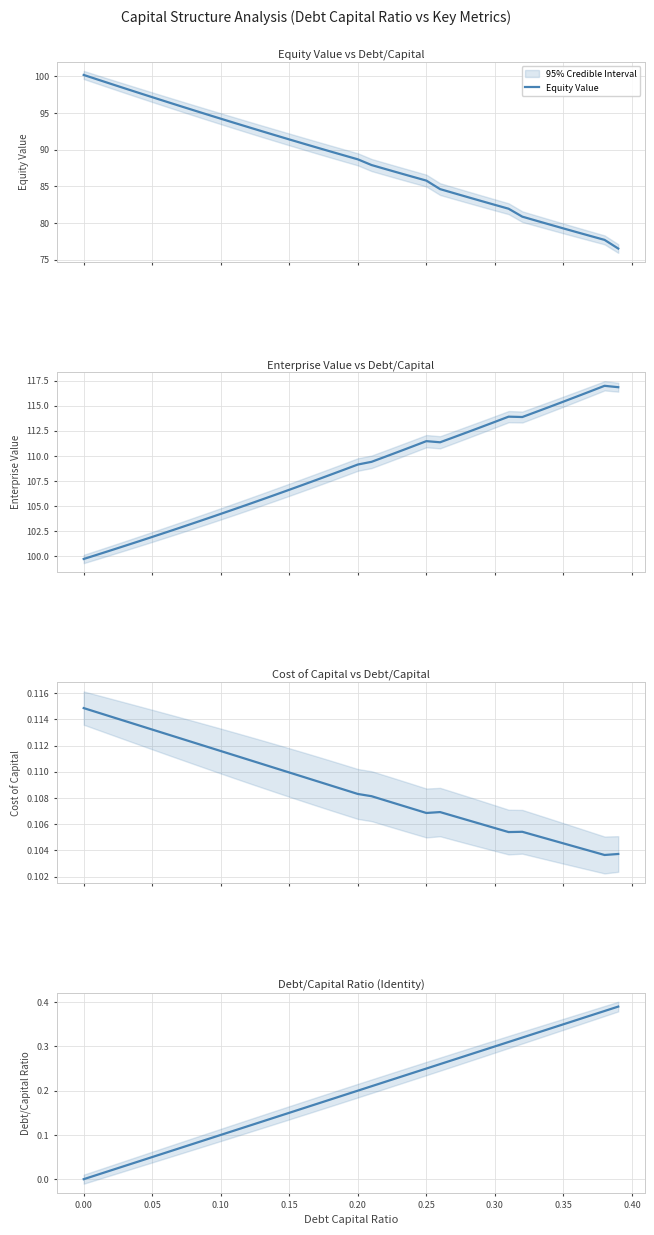

What is the lowest value of the Equity Value series?

76.5